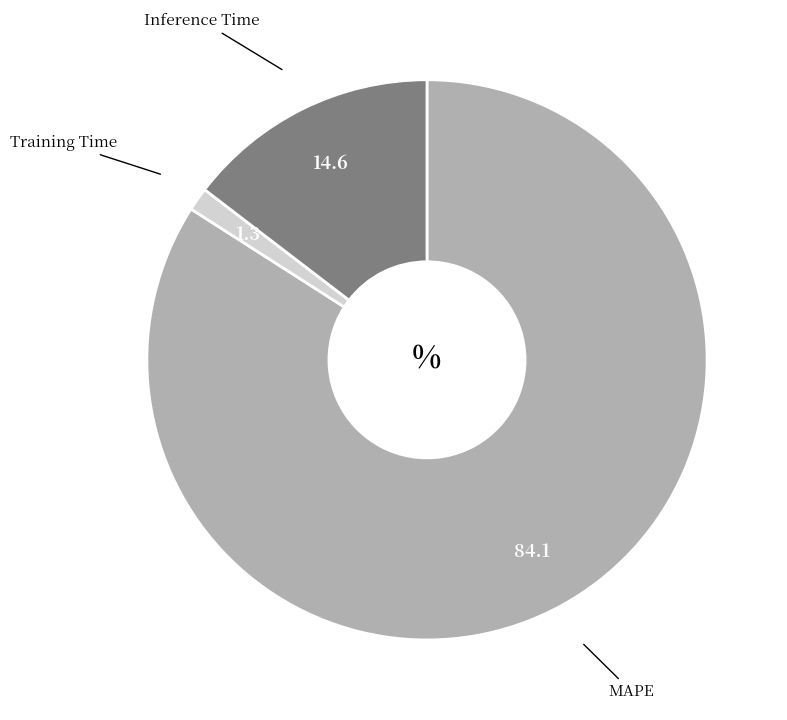

Does any single category account for the majority?

Yes